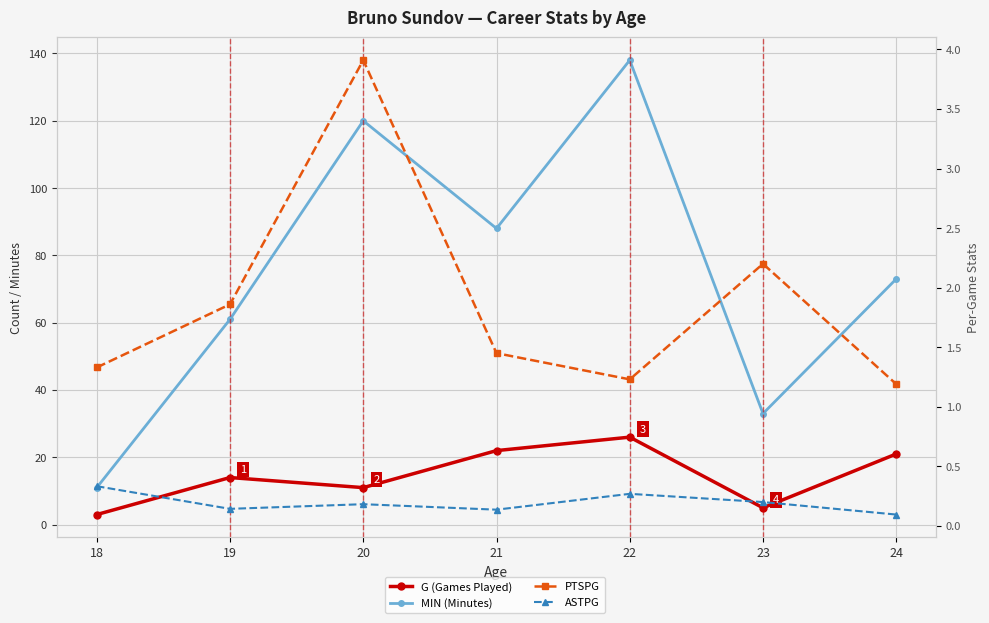

At which label does G (Games Played) first exceed 14?

21